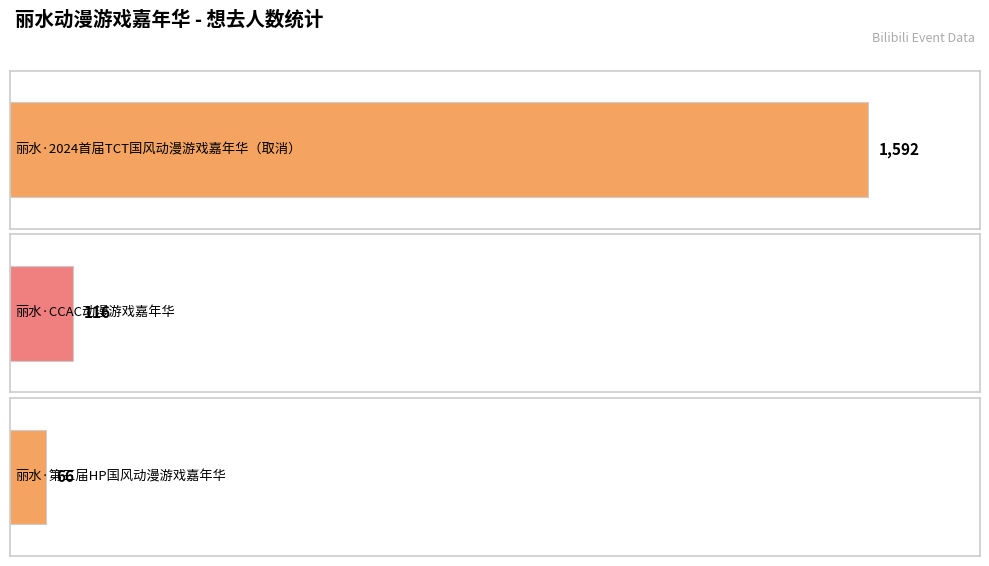

Are the bars grouped side by side (vs. stacked)?

No